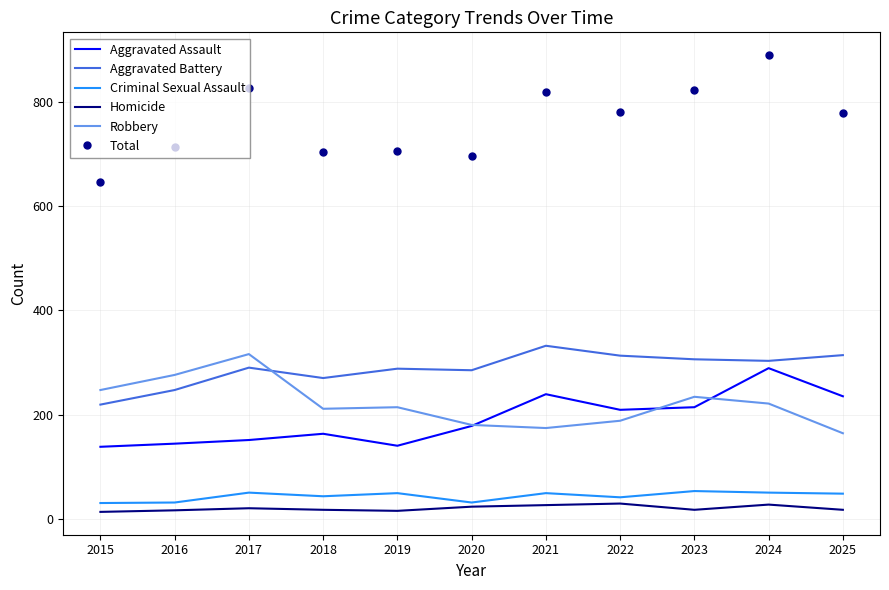

What is the total value across all series at 2019?

1412